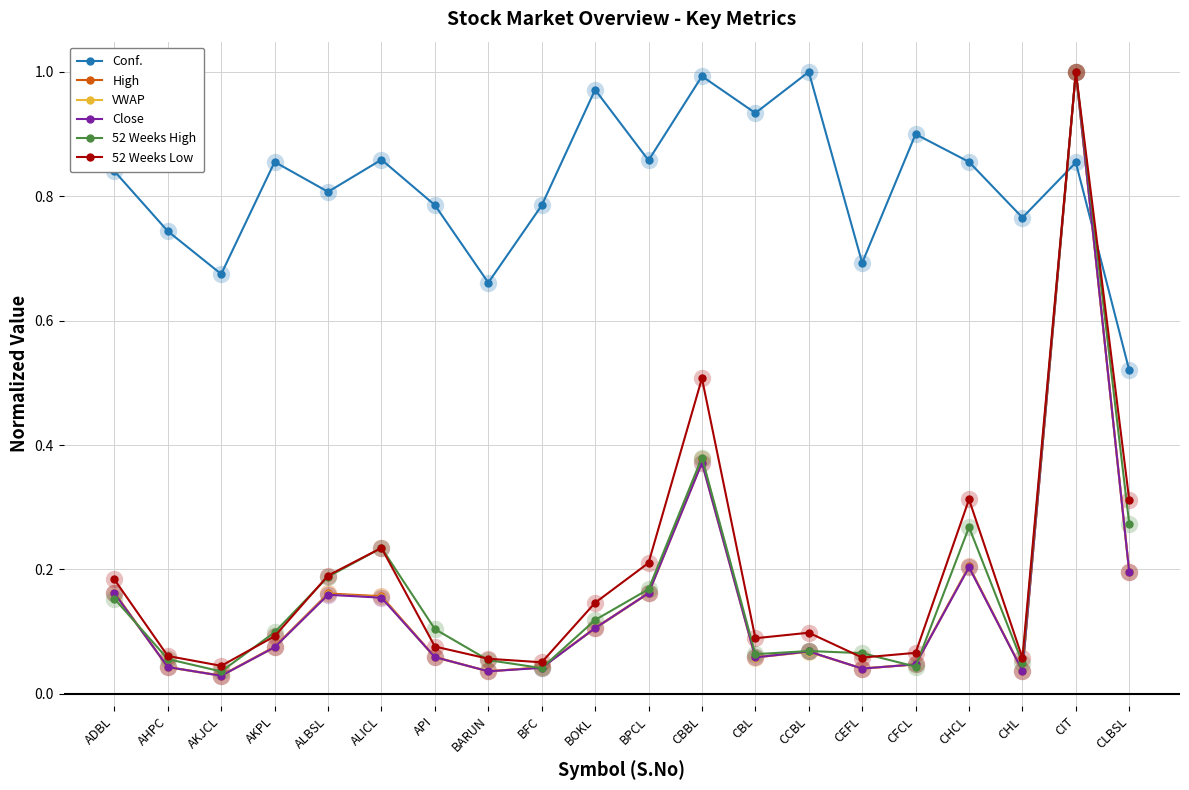

Is the value of High at AKPL greater than the value of 52 Weeks Low at CHCL?

No